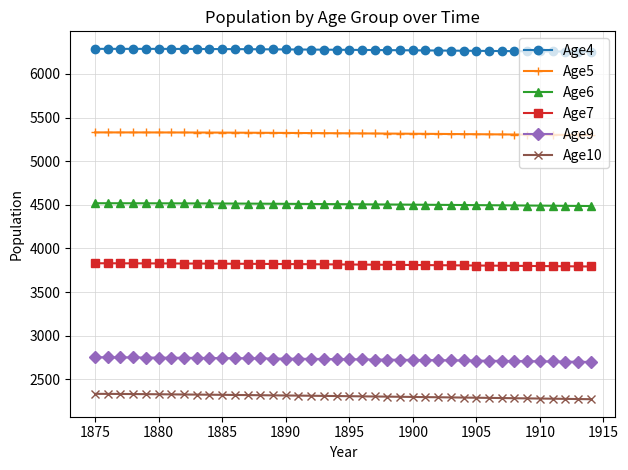

How many values in the Age9 series are below 2730?

20